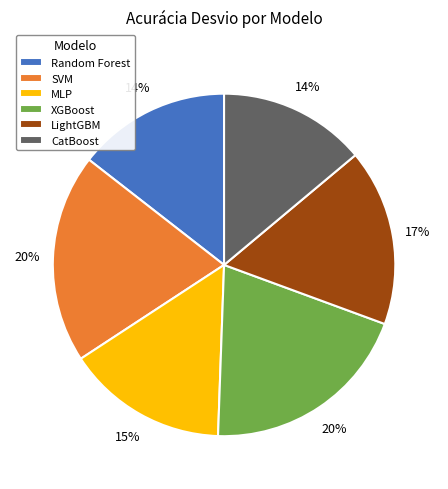

To the nearest percent, what is the average slice percentage?

17%